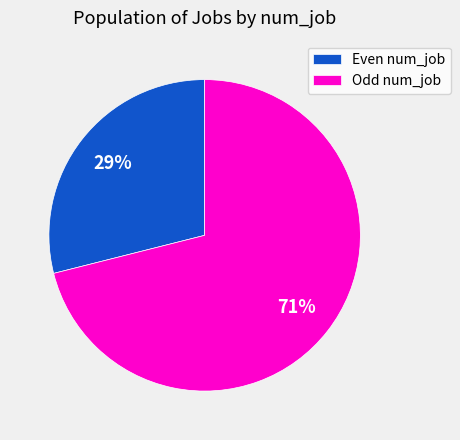

Which slice is the largest?

Odd num_job